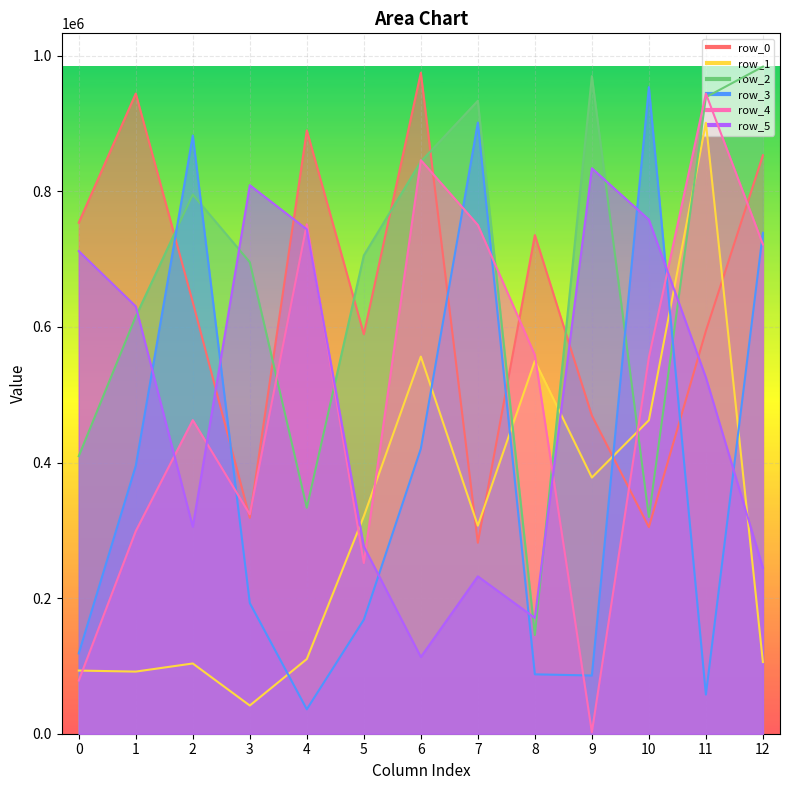

Reading right to left, extract all data points from this chart.

row_0: 12=853151	11=594084	10=304779	9=469245	8=735445	7=281645	6=974981	5=589306	4=889951	3=318451	2=636420	1=944275	0=753780
row_1: 12=105755	11=901147	10=462345	9=377850	8=549927	7=306898	6=556269	5=320829	4=110151	3=41599	2=103621	1=91628	0=93156
row_2: 12=983876	11=938892	10=319683	9=969940	8=145604	7=933559	6=843814	5=705516	4=333266	3=695530	2=795308	1=615580	0=409409
row_3: 12=738837	11=57735	10=953721	9=85887	8=87600	7=901470	6=420384	5=168226	4=36010	3=192727	2=882375	1=395126	0=118472
row_4: 12=721593	11=944252	10=555038	9=2275	8=558690	7=750389	6=846074	5=251820	4=751486	3=323550	2=462578	1=298839	0=78440
row_5: 12=244805	11=525506	10=758253	9=834091	8=170818	7=232132	6=113179	5=276366	4=743957	3=809062	2=305330	1=630353	0=711863